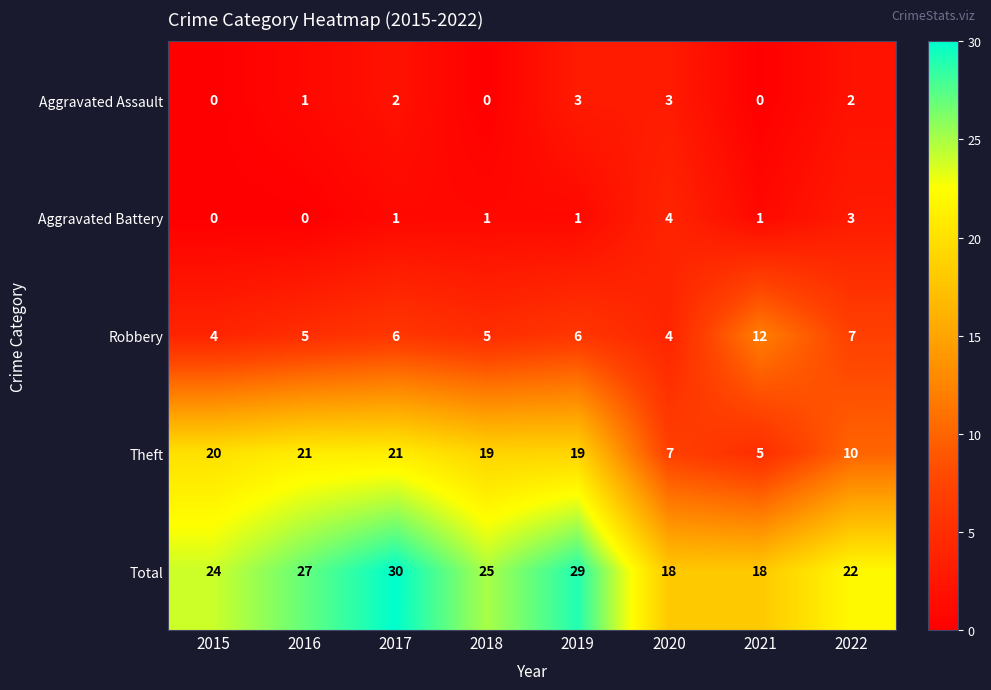

What is the spread (max minus min) of values at 2020?

15